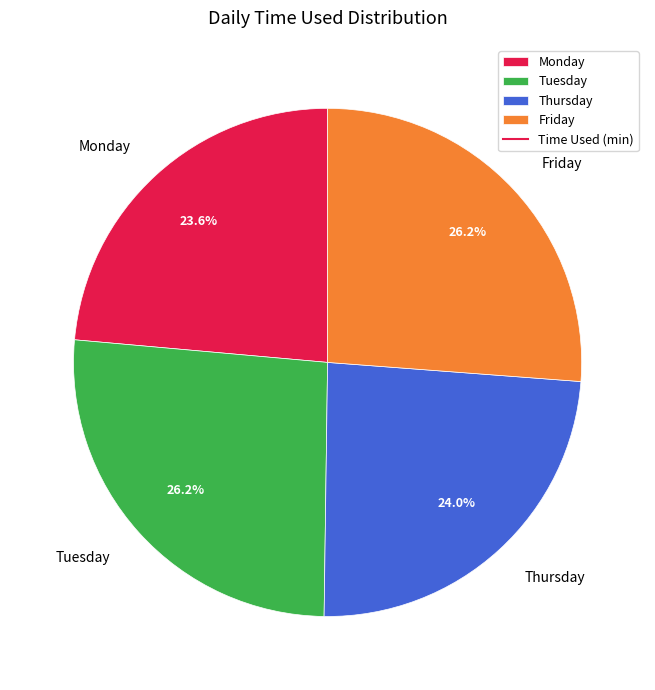

What portion of the pie excludes Friday?

73.8%